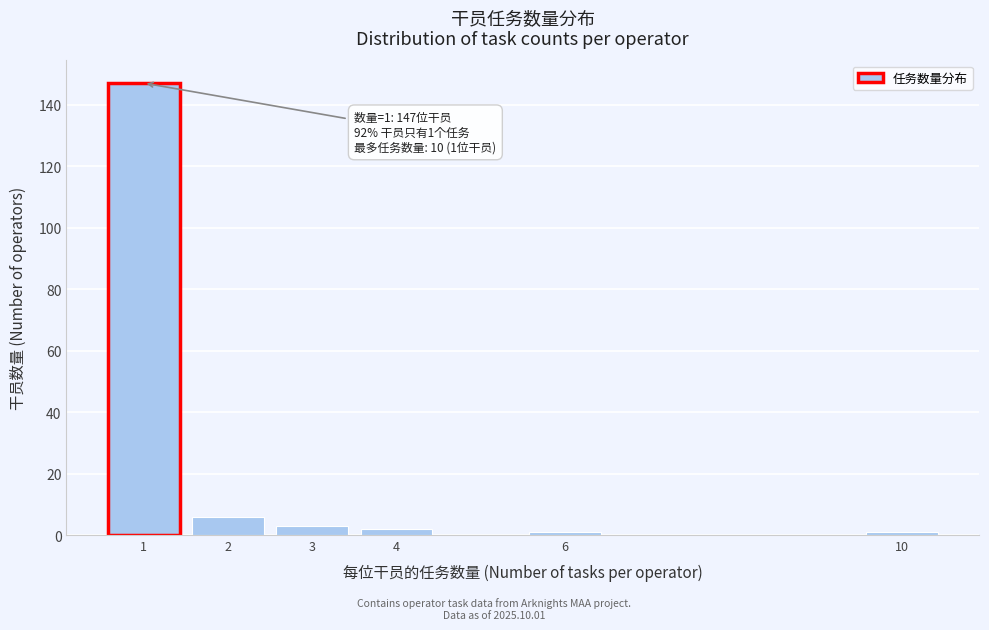

Reading left to right, extract all data points from this chart.

1=147	2=6	3=3	4=2	6=1	10=1